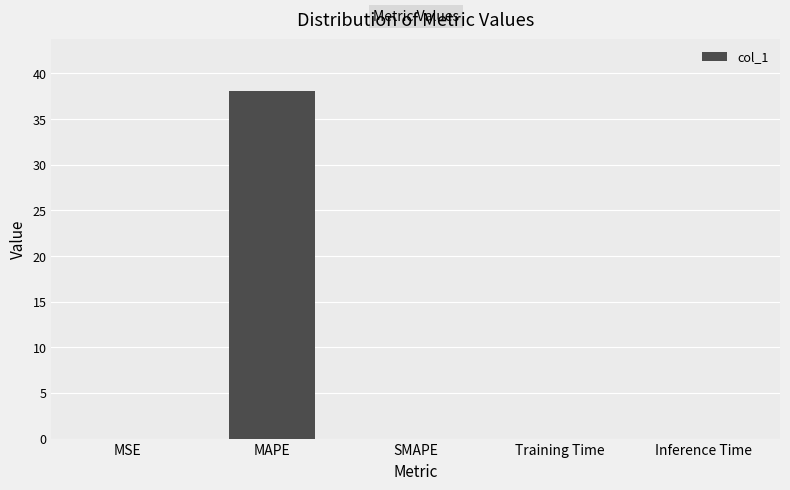

Between MSE and MAPE, which is larger?

MAPE